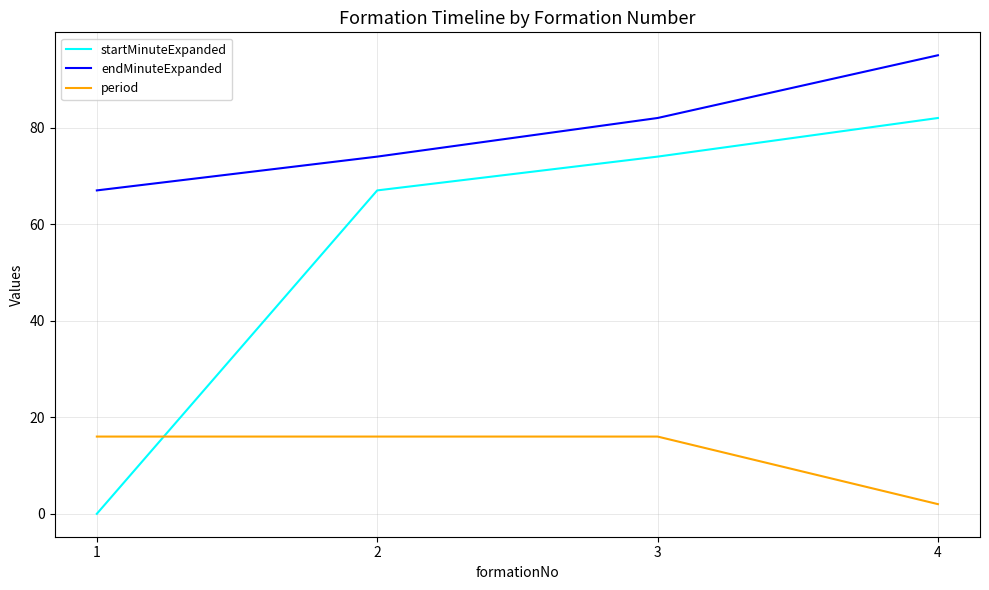

The value of startMinuteExpanded at 2 is 15. True or false?

False